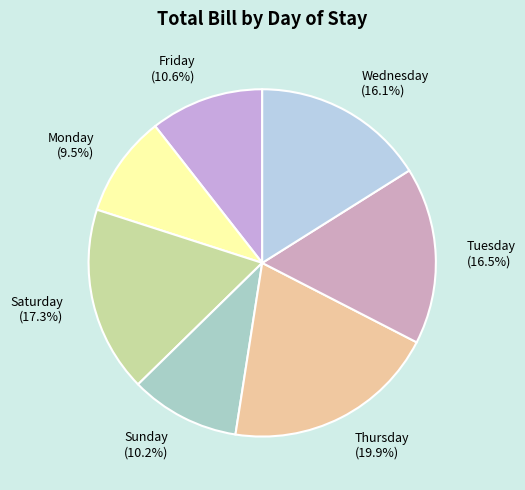

Do Friday (10.6%) and Sunday (10.2%) together represent more than half of the pie?

No